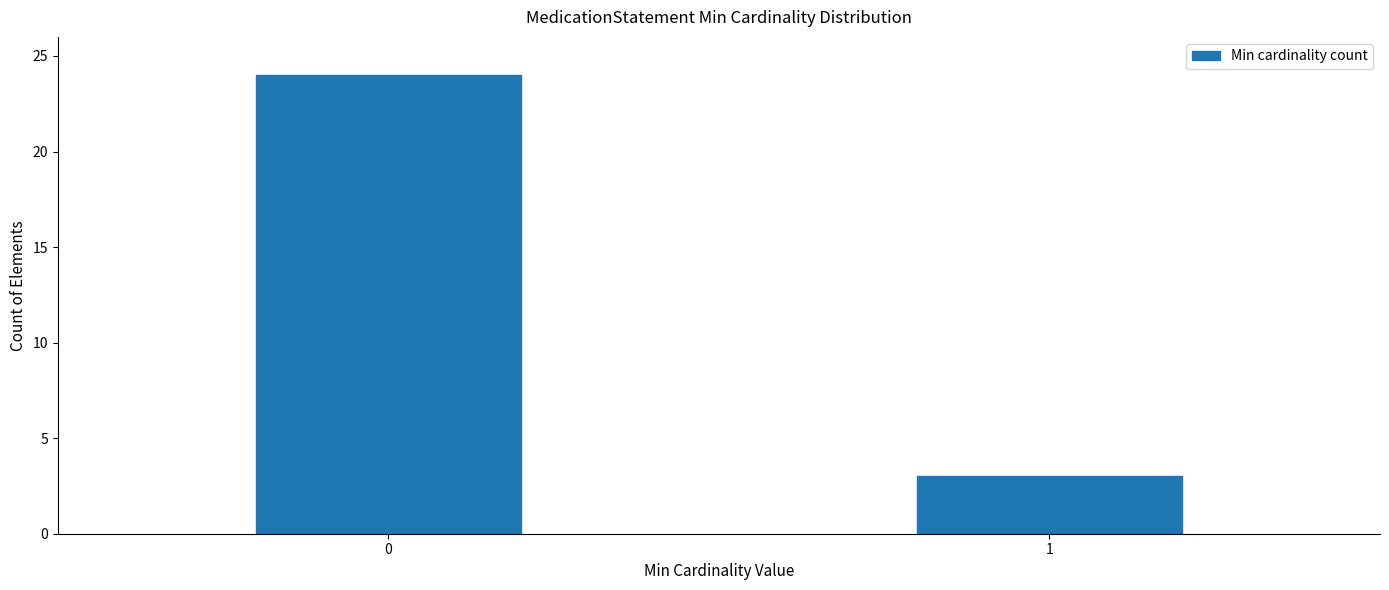

Reading left to right, extract all data points from this chart.

0=24	1=3